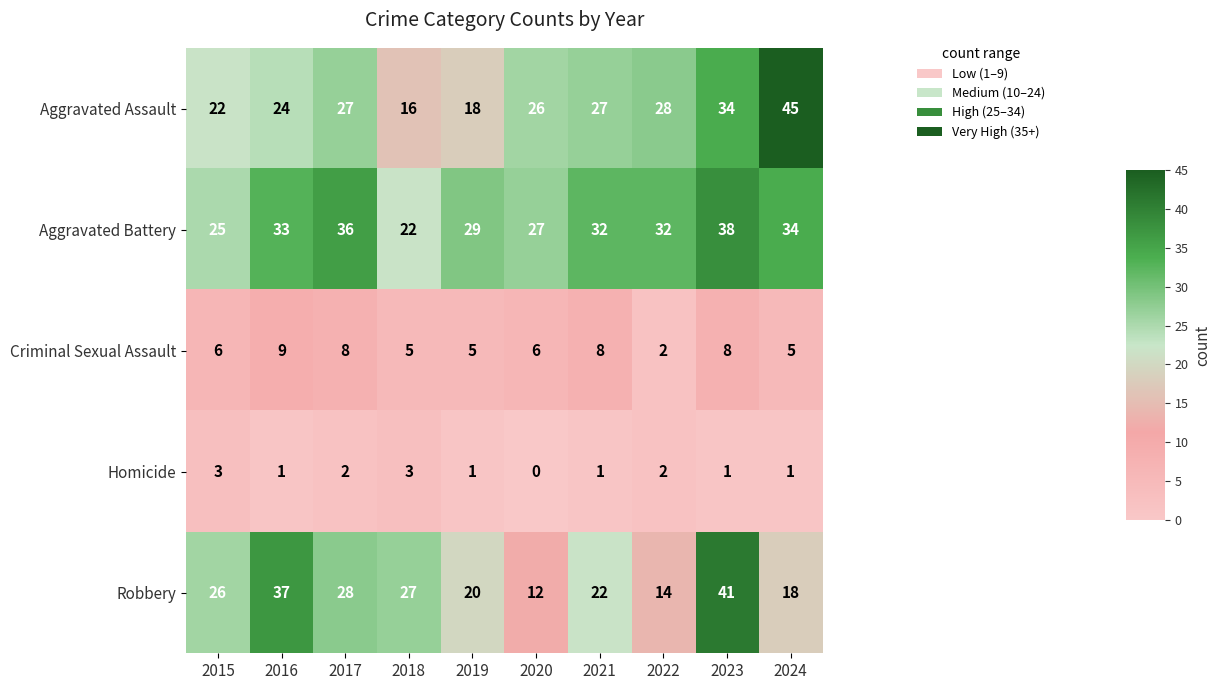

True or false: Homicide has a value of 2 at 2019.

False